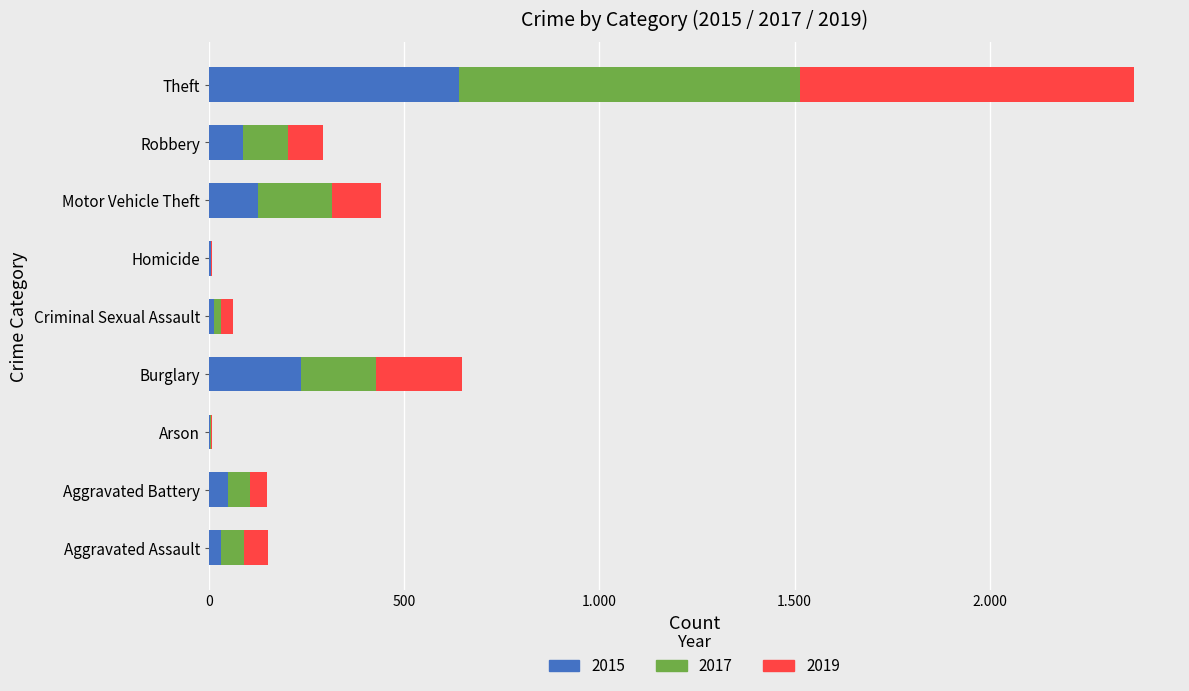

What are all the series names shown in the legend?

2015, 2017, 2019